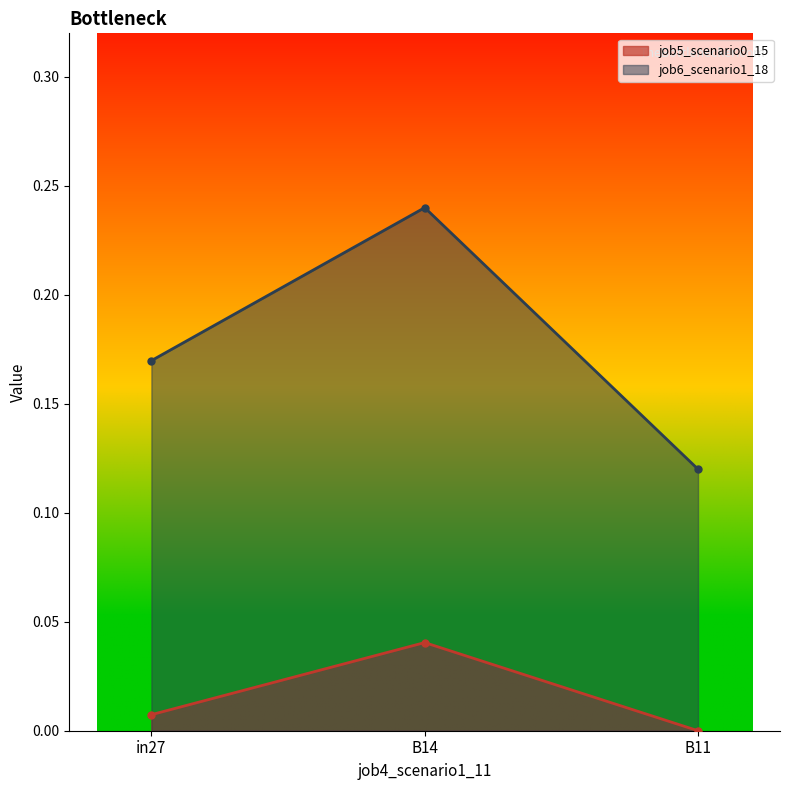

What is the label of the 2nd point from the right?

B14